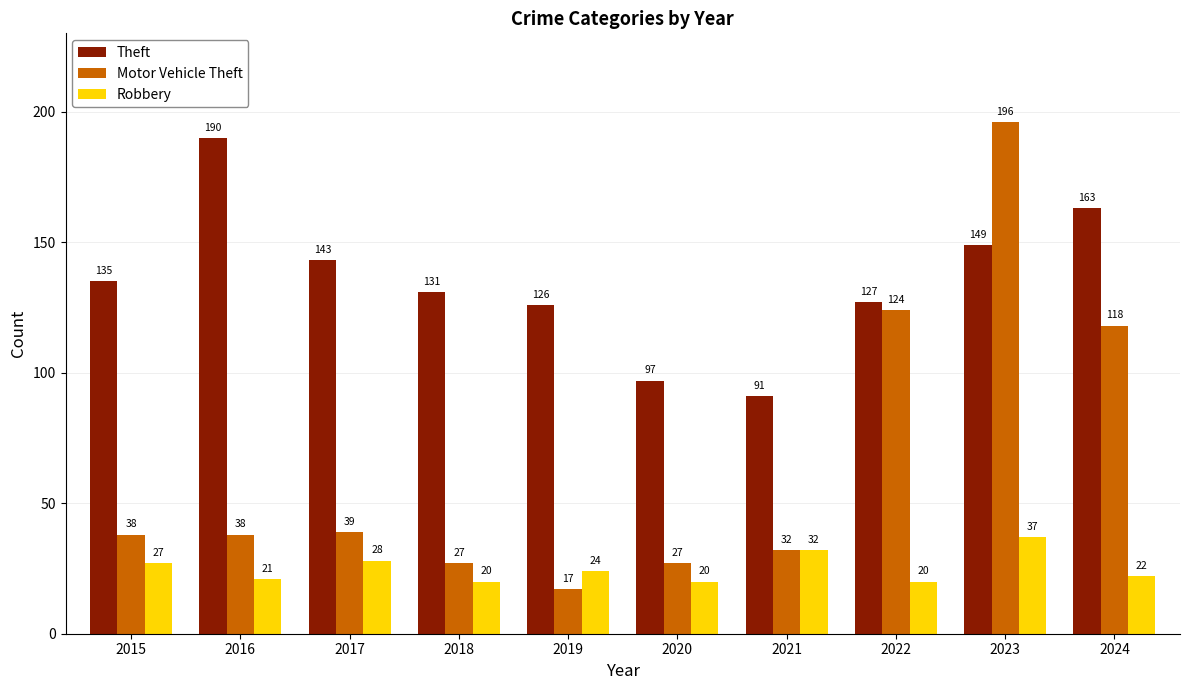

At which label does Robbery first exceed 24?

2015